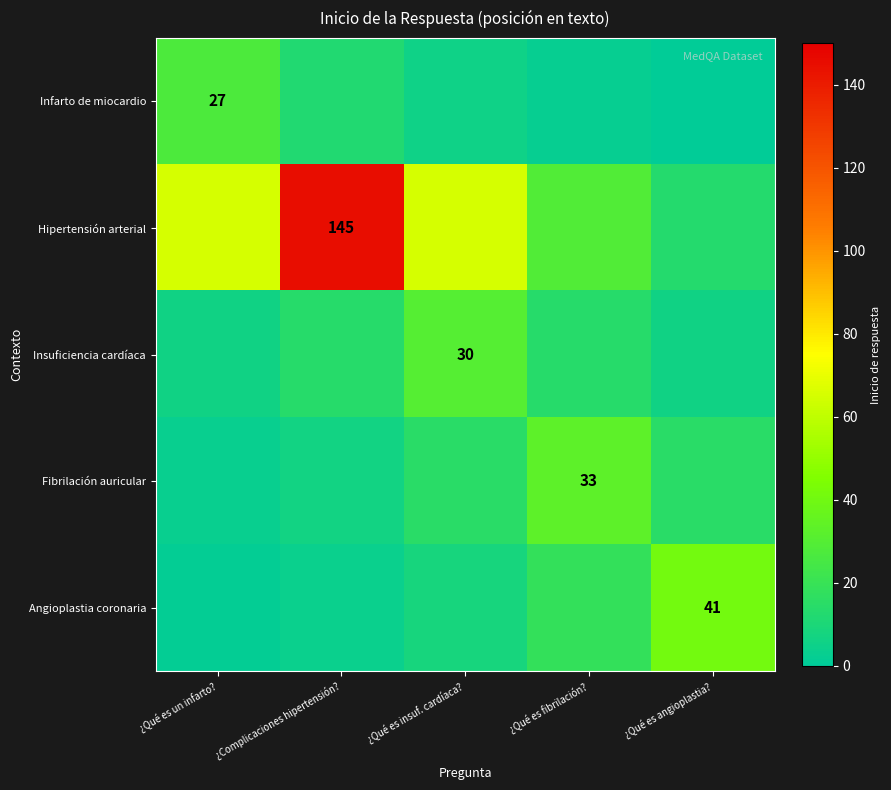

Is it true that Infarto de miocardio equals 2.6 at ¿Complicaciones hipertensión??

False